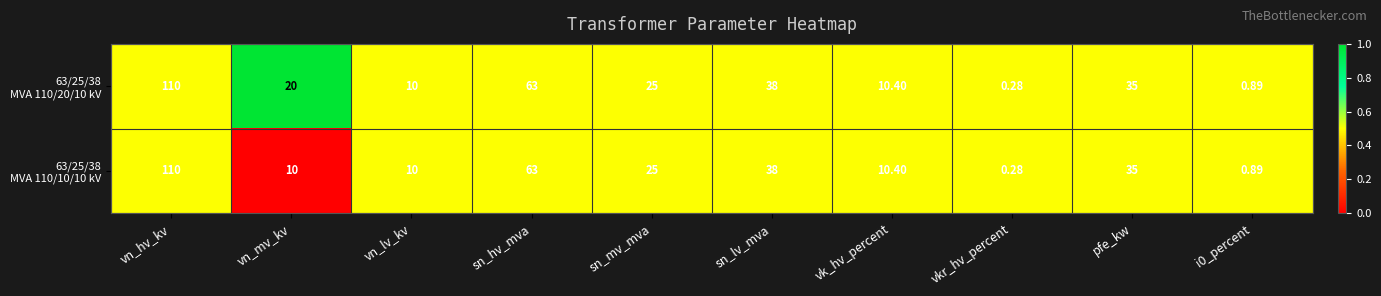

At which category is the sum across all series the highest?

vn_hv_kv